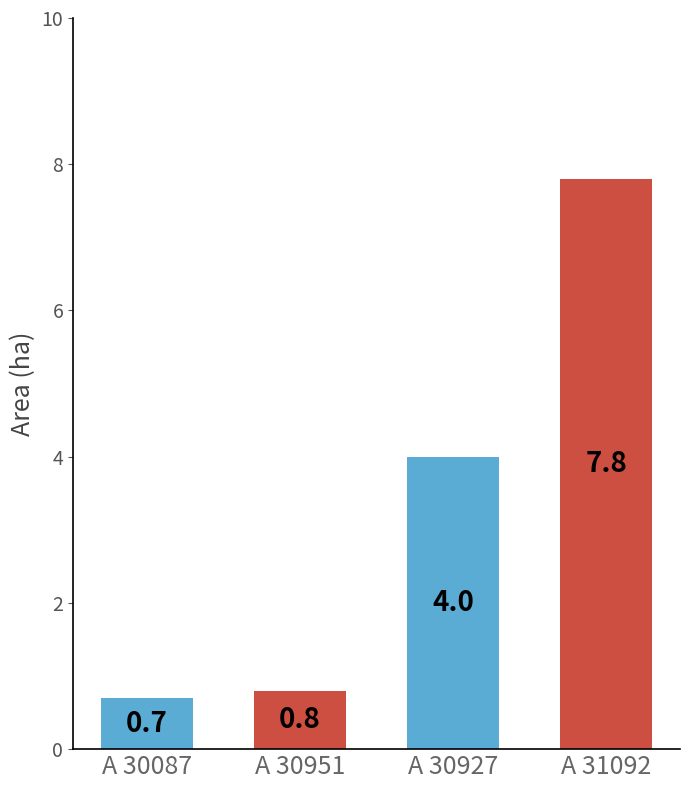

Rank the categories by value from lowest to highest.

A 30087, A 30951, A 30927, A 31092